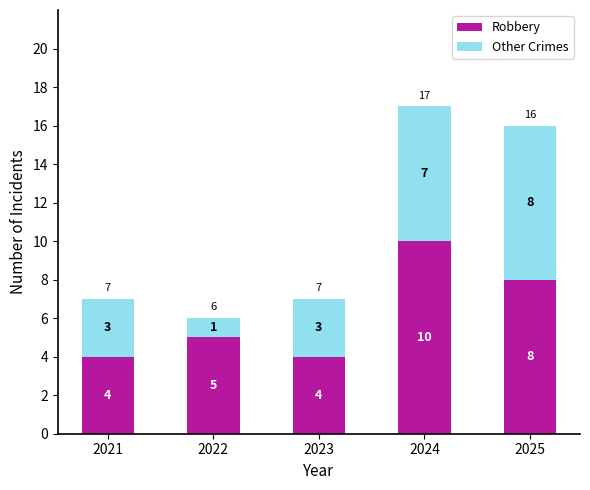

What is the total value across all series at 2024?

17